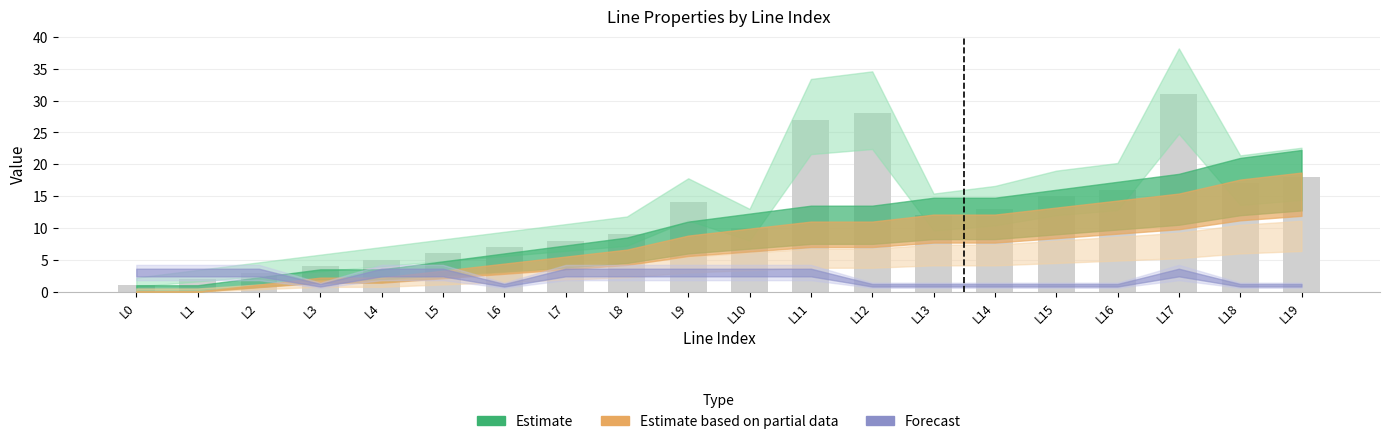

What is the sum of all values?

246